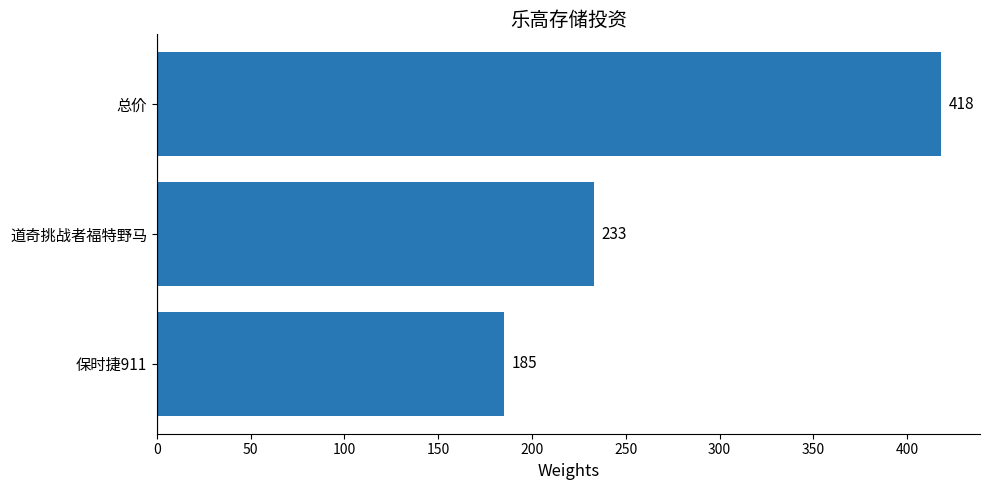

Rank the categories by value from lowest to highest.

保时捷911, 道奇挑战者福特野马, 总价